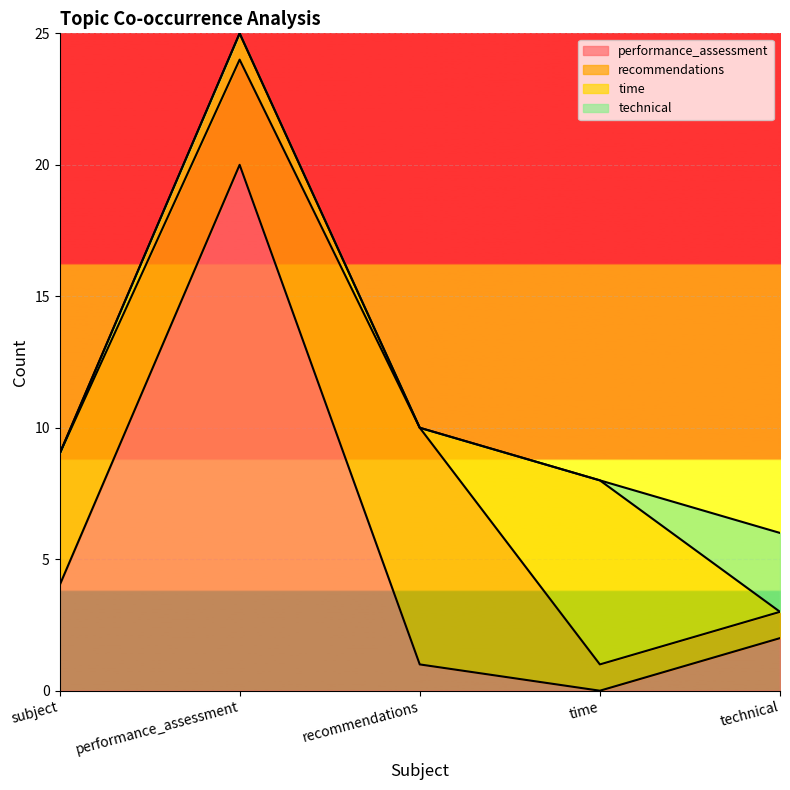

How many interior local valleys does the recommendations series have?

1